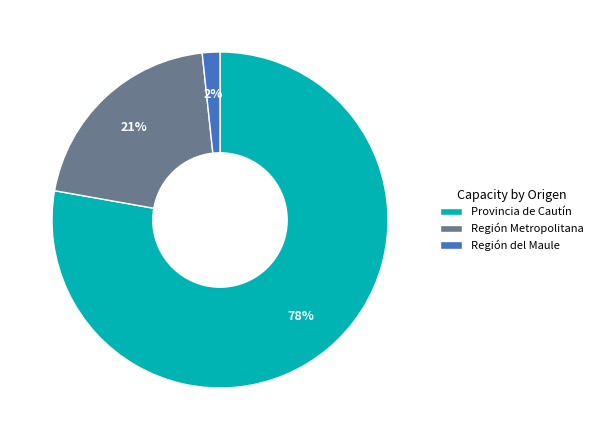

Rank the categories by value from lowest to highest.

Región del Maule, Región Metropolitana, Provincia de Cautín